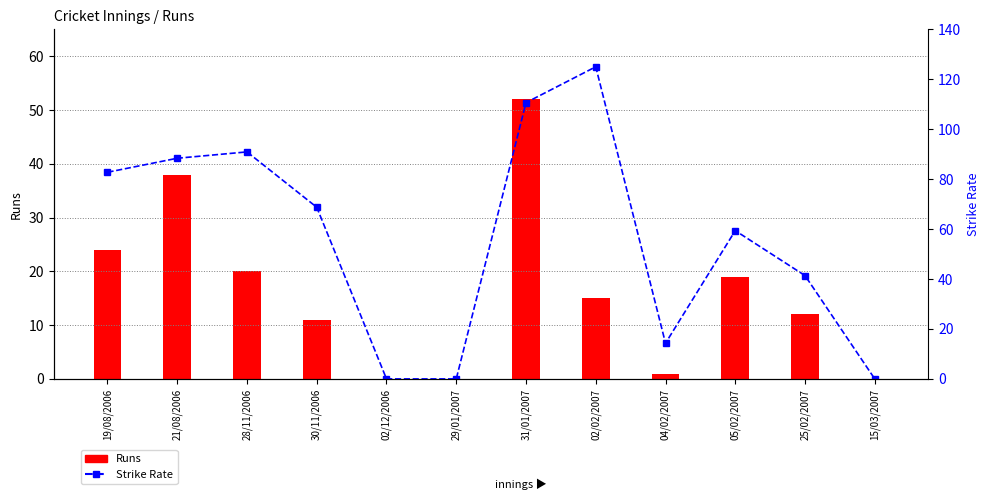

What is the approximate value of Runs at 19/08/2006?

24.0